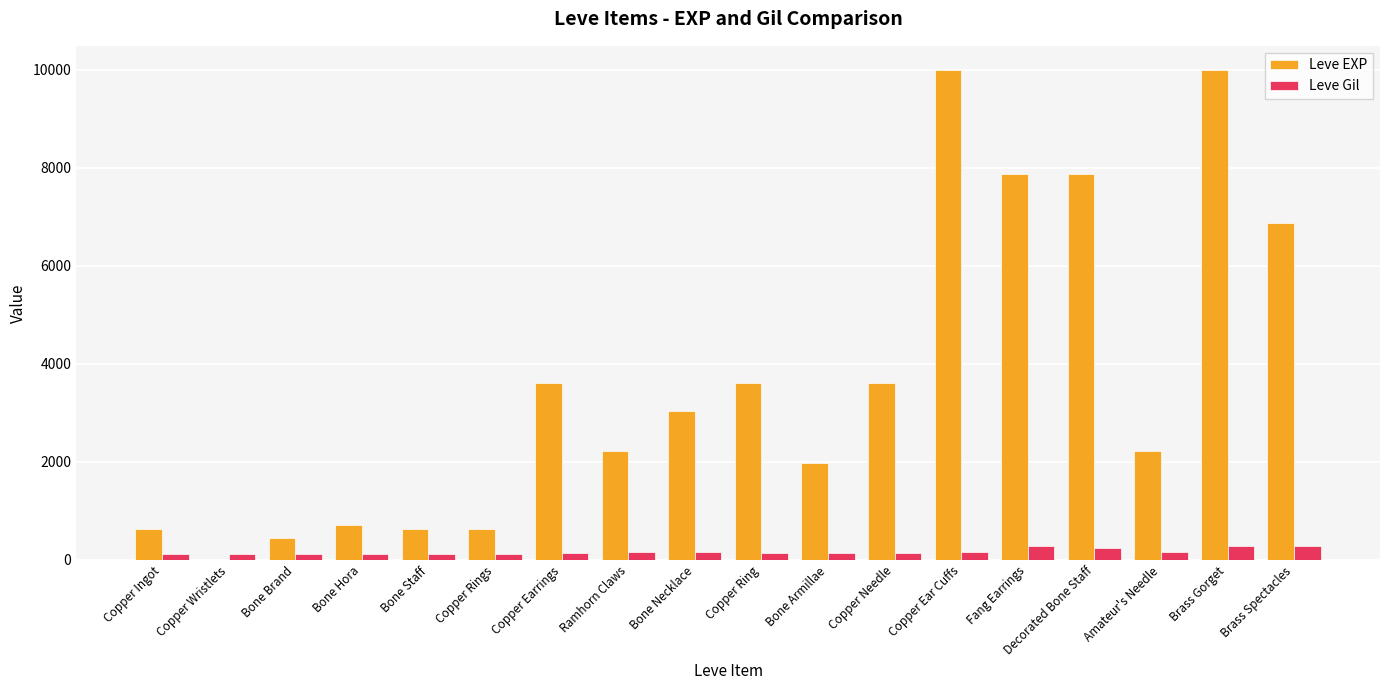

Which series has the largest total across all categories?

Leve EXP